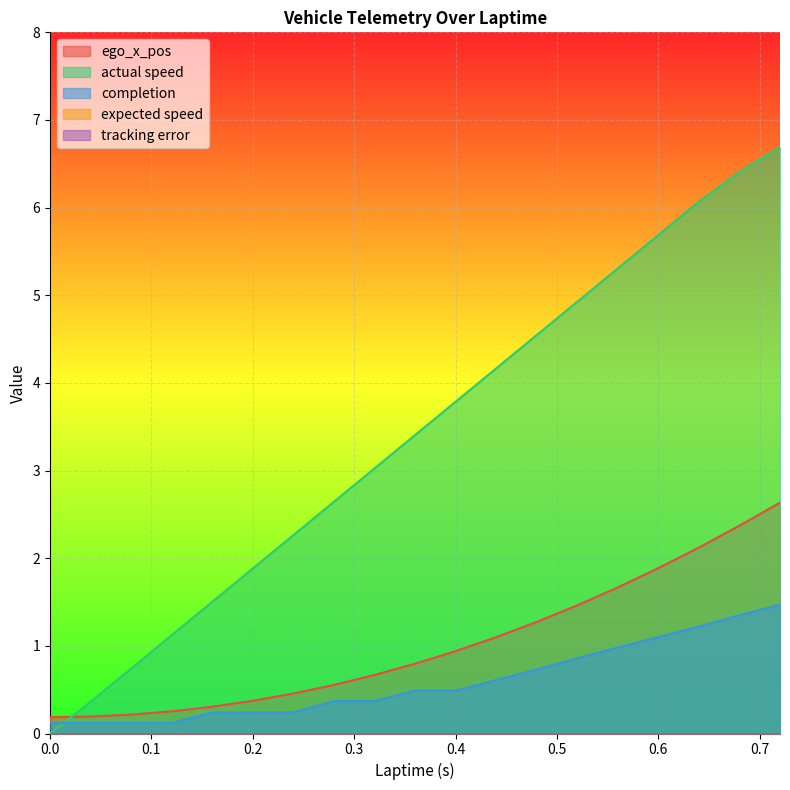

Reading right to left, what are all the values shown in this chart?

ego_x_pos: 2.6	2.4	2.1	1.9	1.7	1.5	1.3	1.1	0.9	0.8	0.7	0.6	0.5	0.4	0.3	0.3	0.2	0.2	0.2	0.1
actual speed: 6.7	6.4	6.1	5.7	5.3	4.9	4.5	4.2	3.8	3.4	3.0	2.6	2.3	1.9	1.5	1.1	0.7	0.4	0.0	0.0
completion: 1.5	1.4	1.2	1.1	1.0	0.9	0.7	0.6	0.5	0.5	0.4	0.4	0.2	0.2	0.2	0.1	0.1	0.1	0.1	0.1